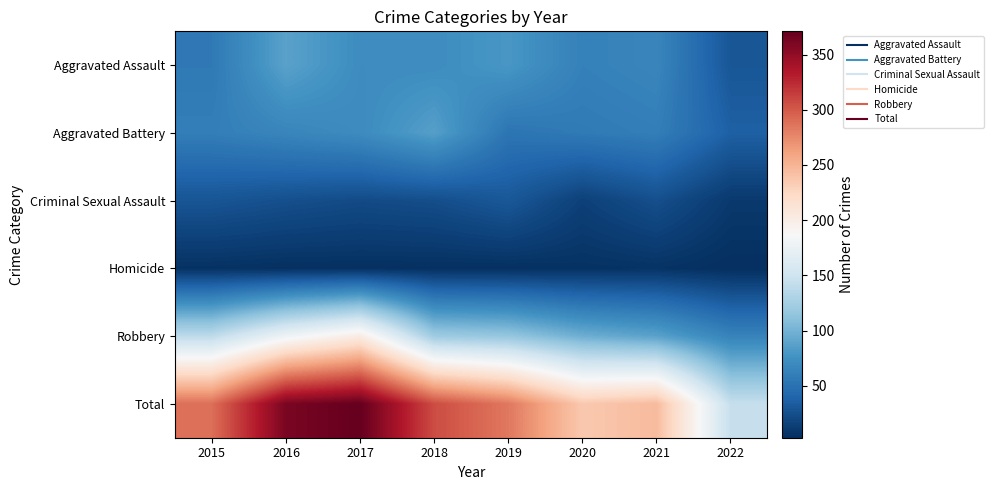

Between 2017 and 2021, which series saw the biggest shift?

Total